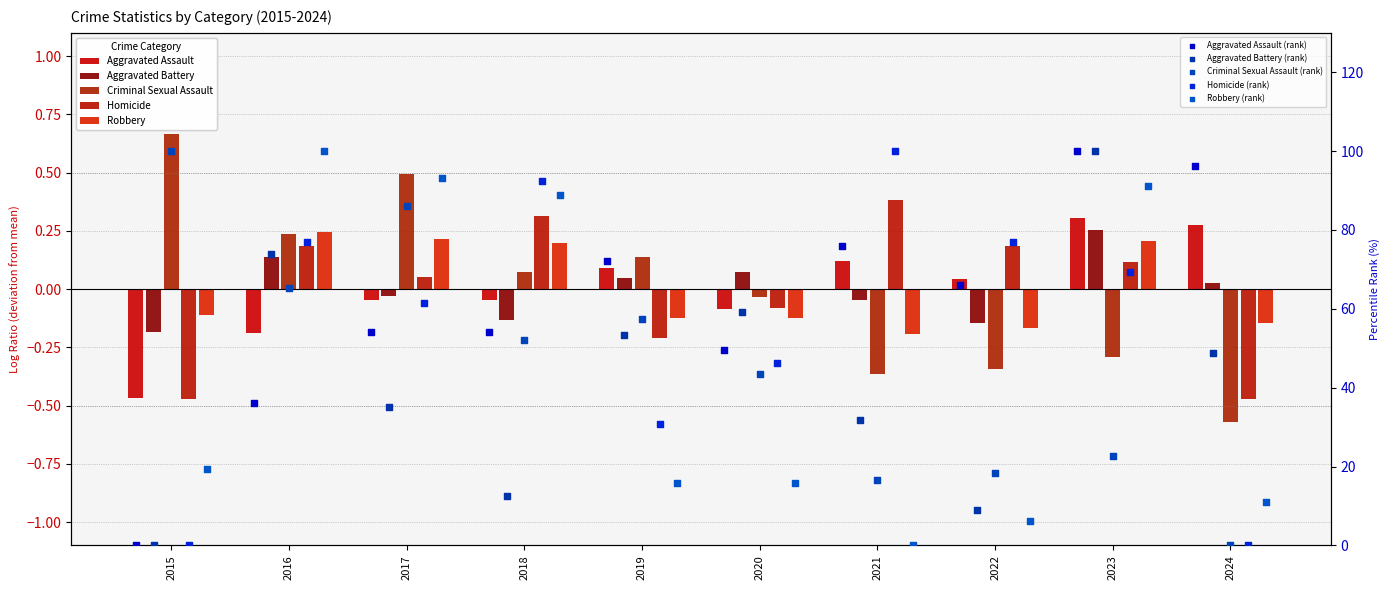

At which category is the sum across all series the highest?

2017